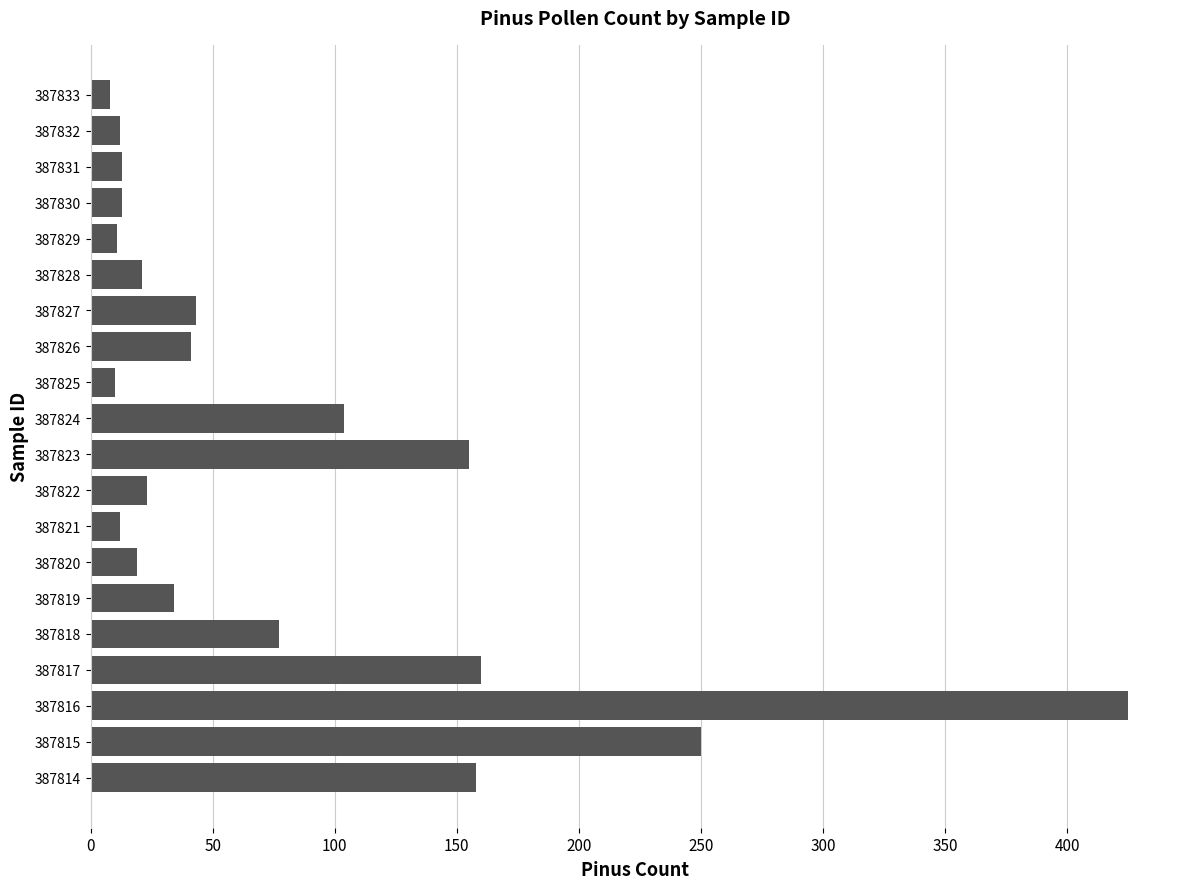

What is the change in value from 387824 to 387825?

-94